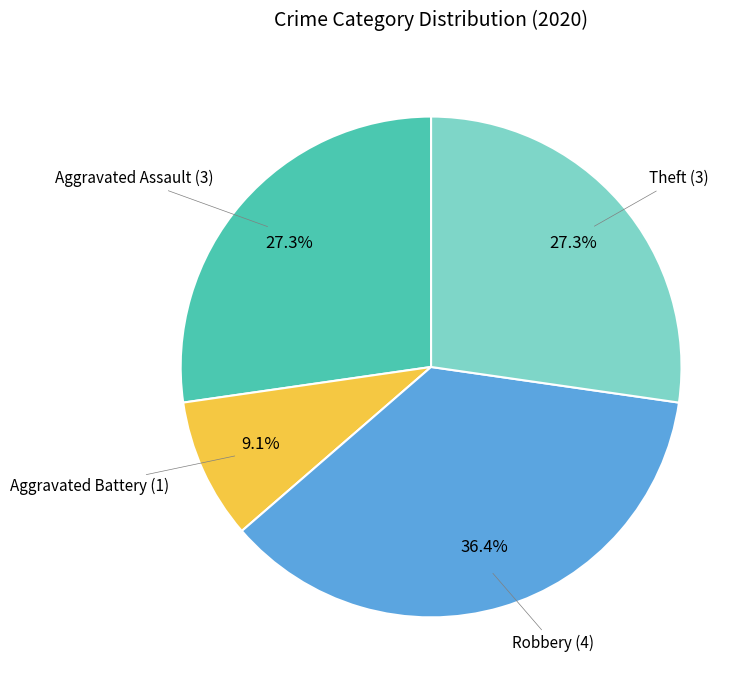

Does any single category account for the majority?

No